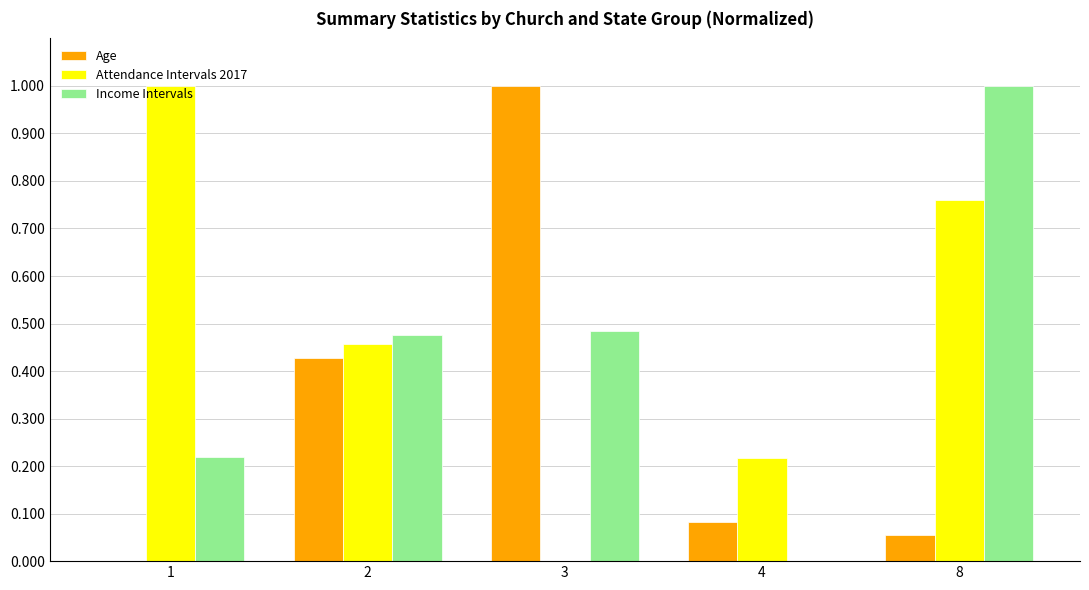

At which category is the sum across all series the highest?

8